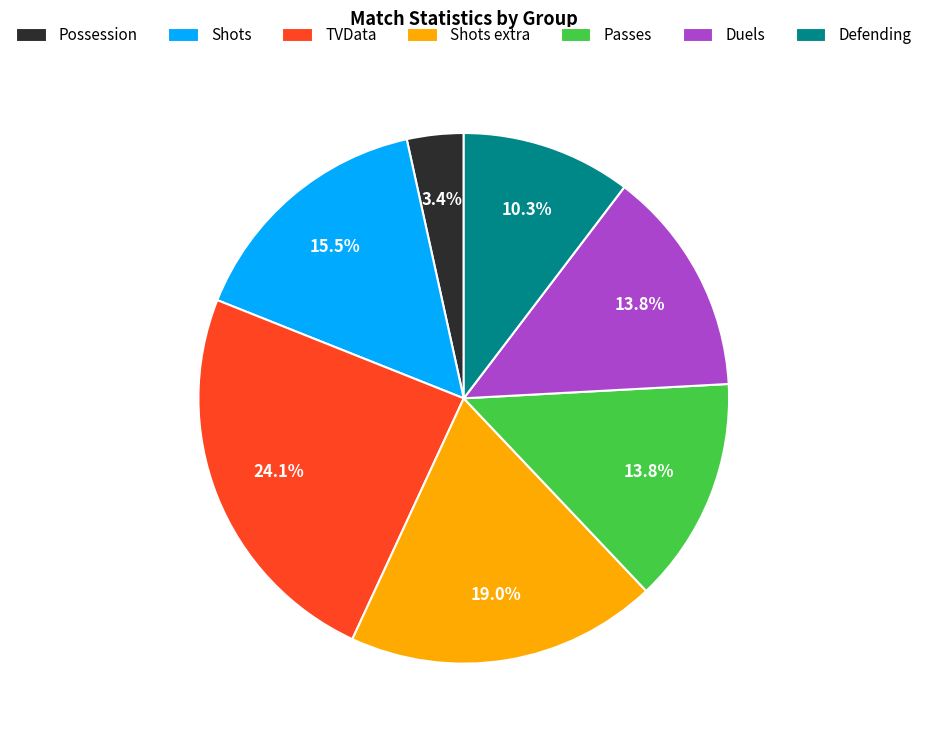

Approximately how many times larger is the value at Duels compared to Shots extra?

0.7